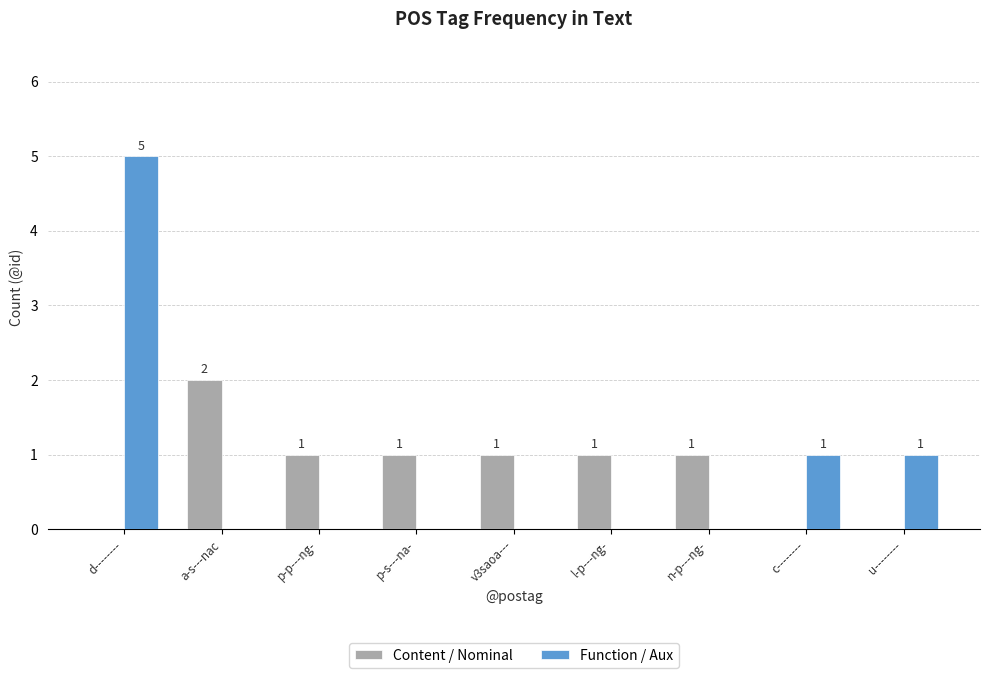

Count the number of data series in this chart.

2